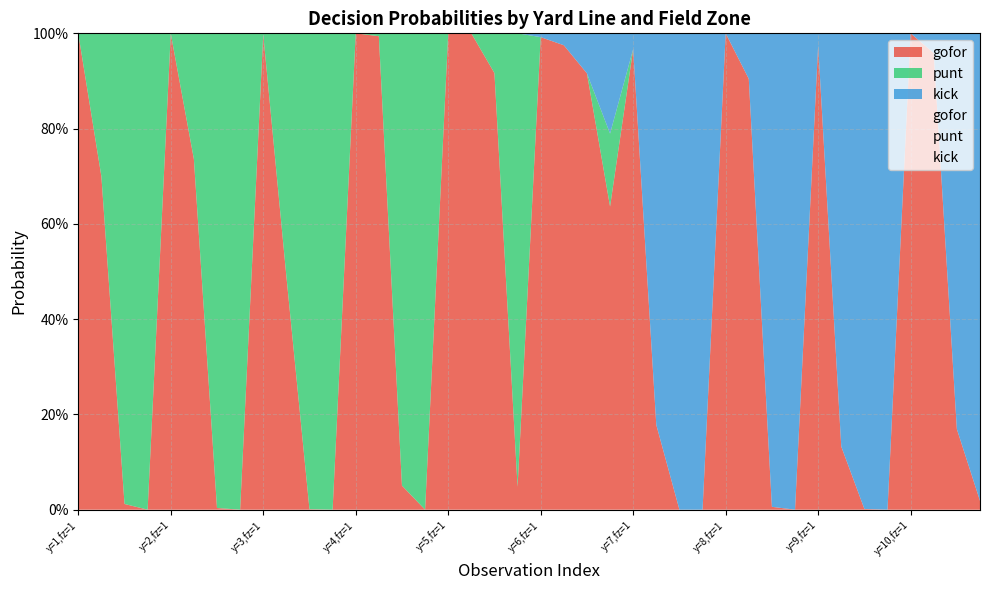

What is the sum of the kick values at 33 and 32?

0.9